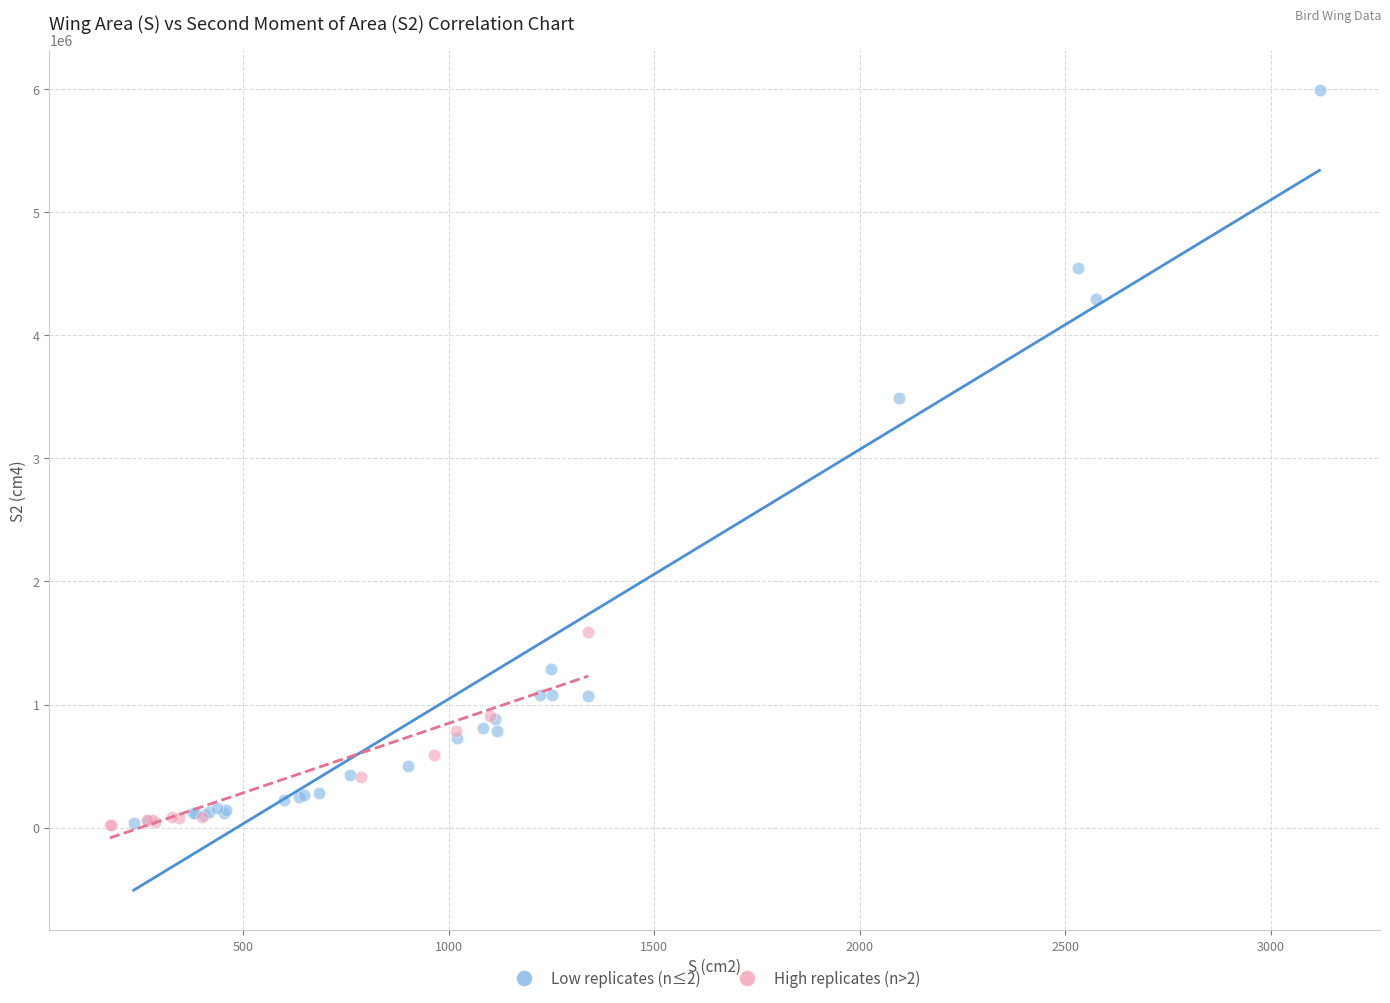

Which series contains the highest Y value?

Low replicates (n≤2)